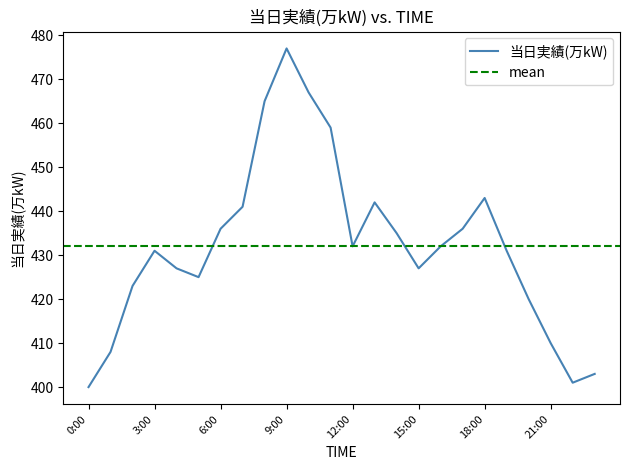

Rank the categories by value from lowest to highest.

0:00, 22:00, 23:00, 1:00, 21:00, 20:00, 2:00, 5:00, 4:00, 15:00, 3:00, 19:00, 12:00, 16:00, 14:00, 6:00, 17:00, 7:00, 13:00, 18:00, 11:00, 8:00, 10:00, 9:00